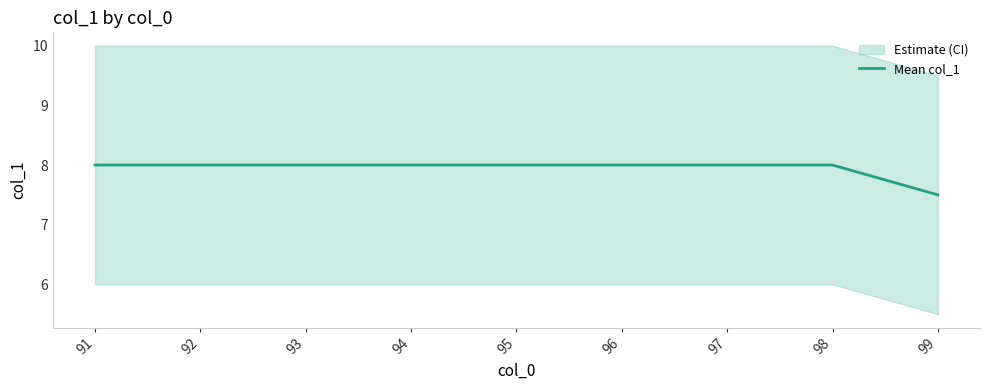

How many data points are less than 8?

1